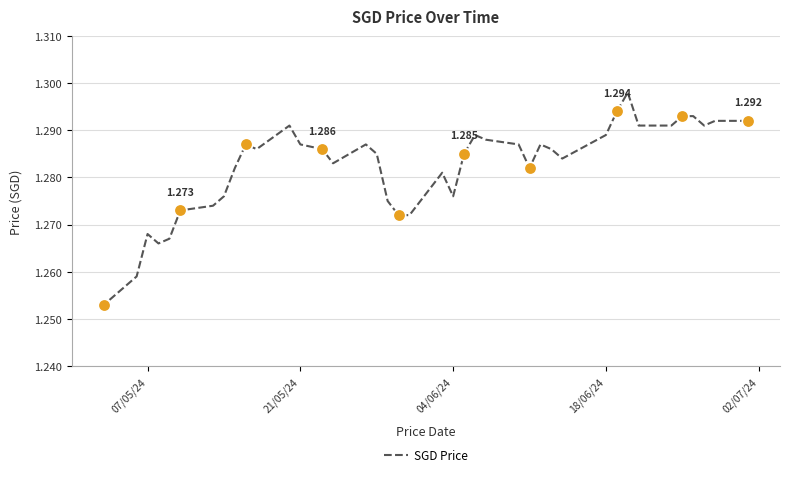

What is the sum of all values?

51.3